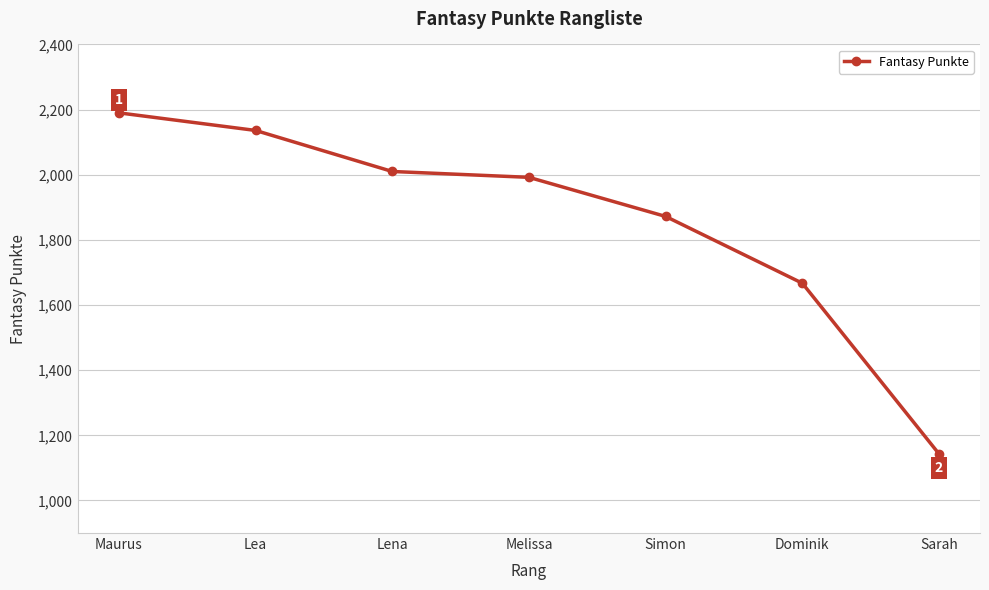

How many data points does each series have?

7